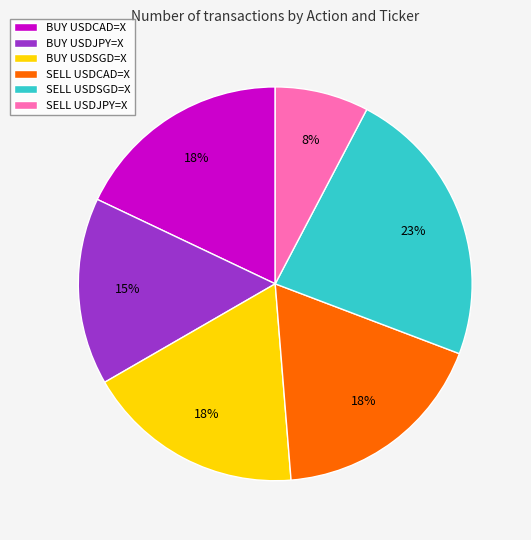

To the nearest percent, what portion does BUY USDSGD=X represent?

18%